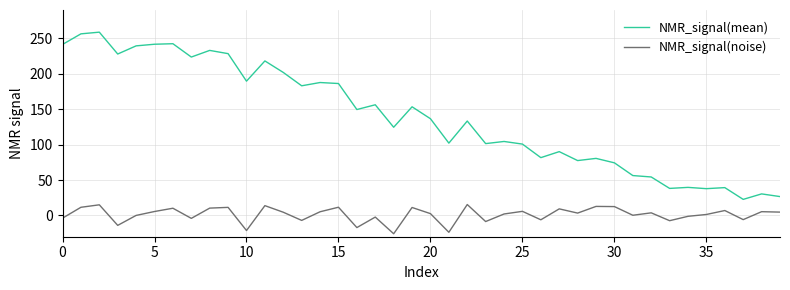

How many series are shown in this chart?

2